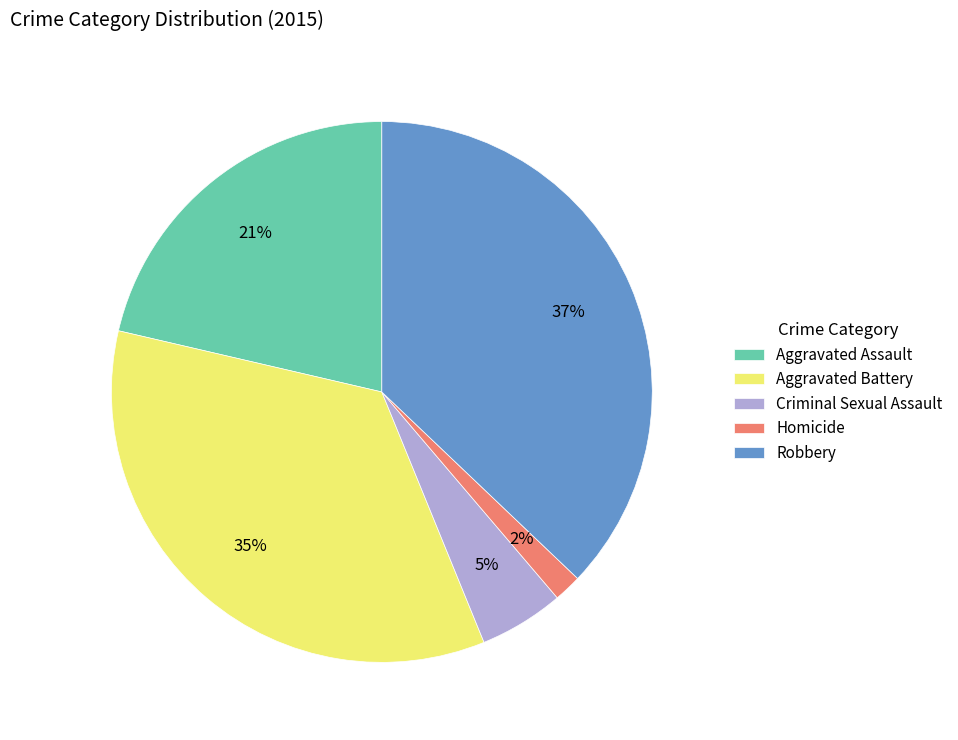

Is it true that Robbery is 37% of the pie?

True